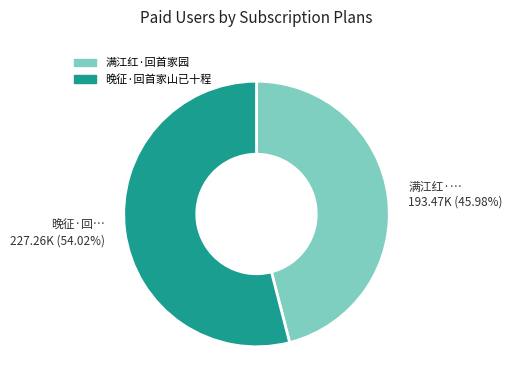

What is the majority slice?

晚征·回首家山已十程